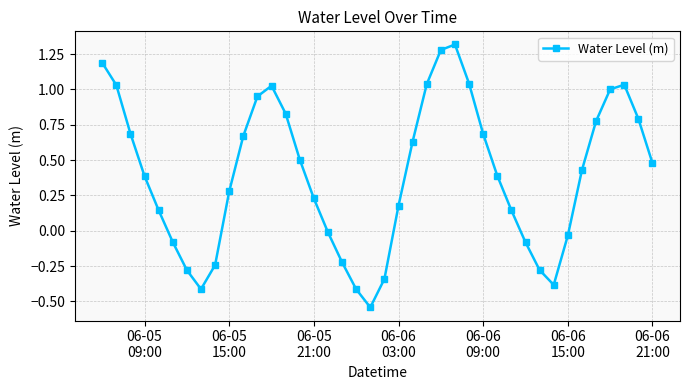

True or false: the data has more than 1 interior local peaks.

True